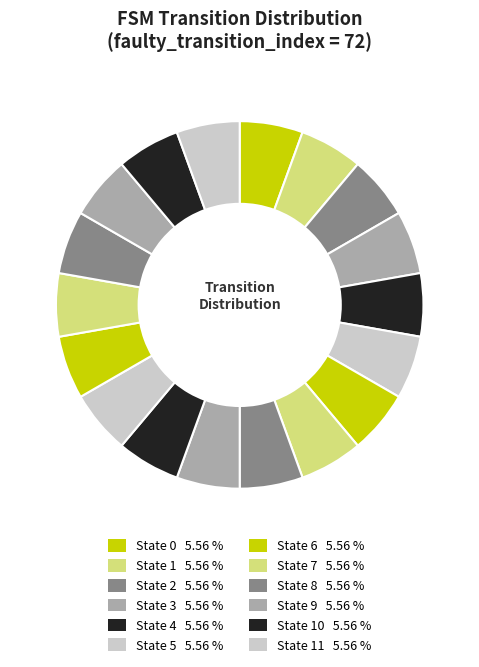

What is the smallest slice in the pie chart?

state 10